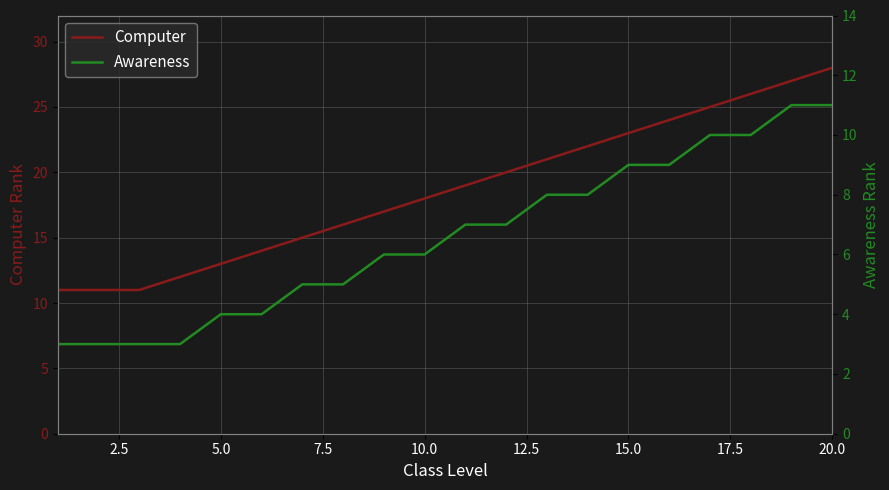

Count the Awareness values in the range 4 to 9.

12